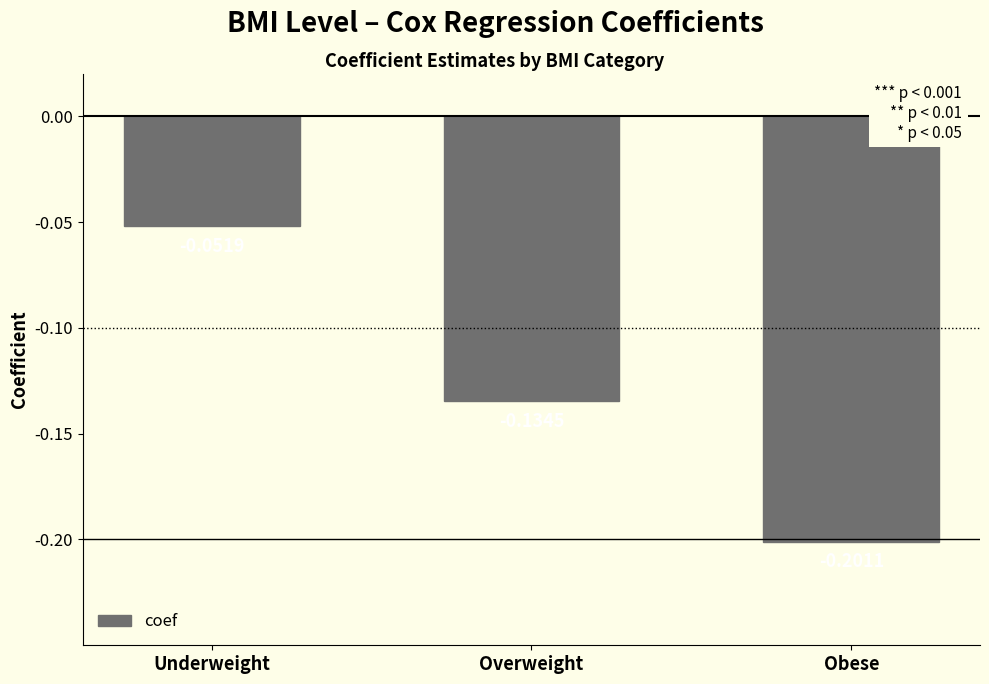

What is the label of the 3rd bar from the right?

Underweight